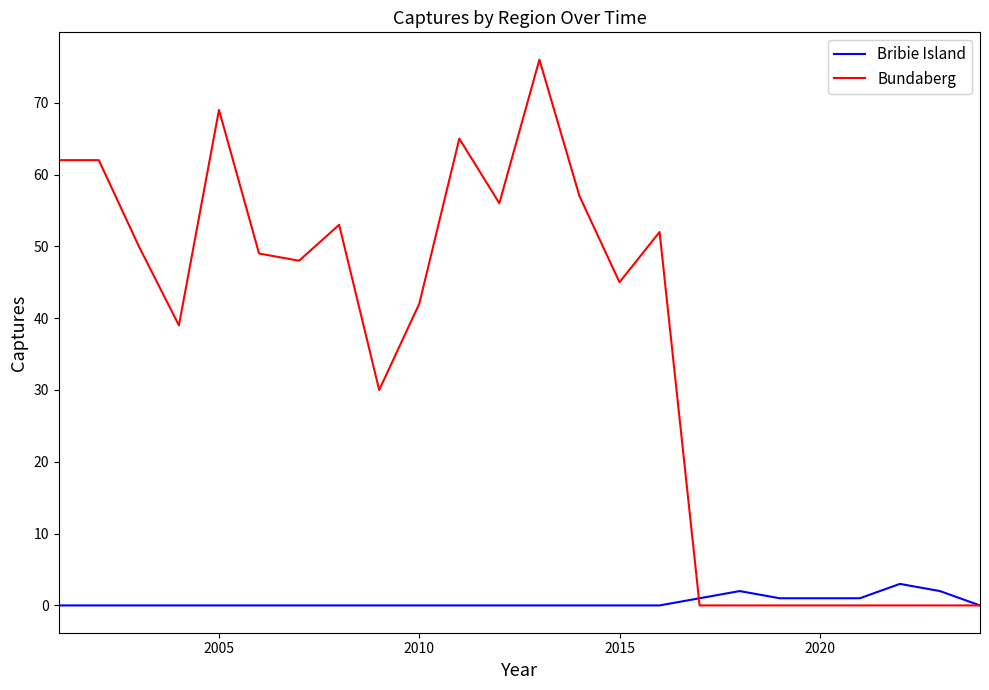

What is the greatest value displayed?

76